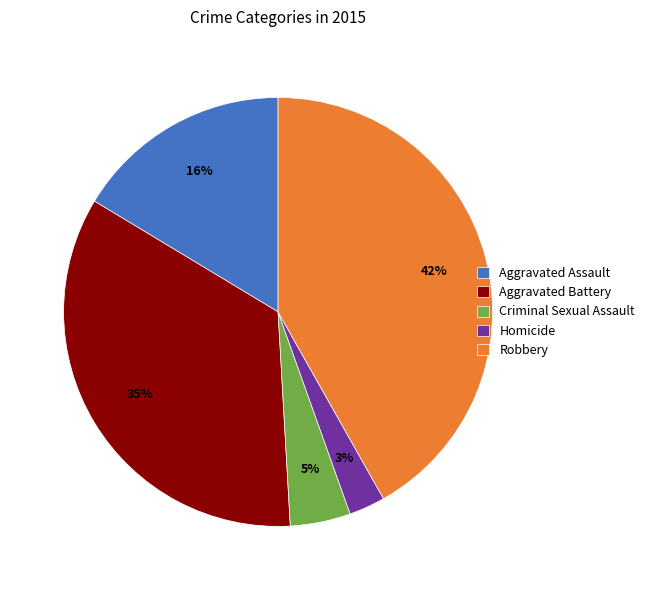

How many segments does this pie chart have?

5